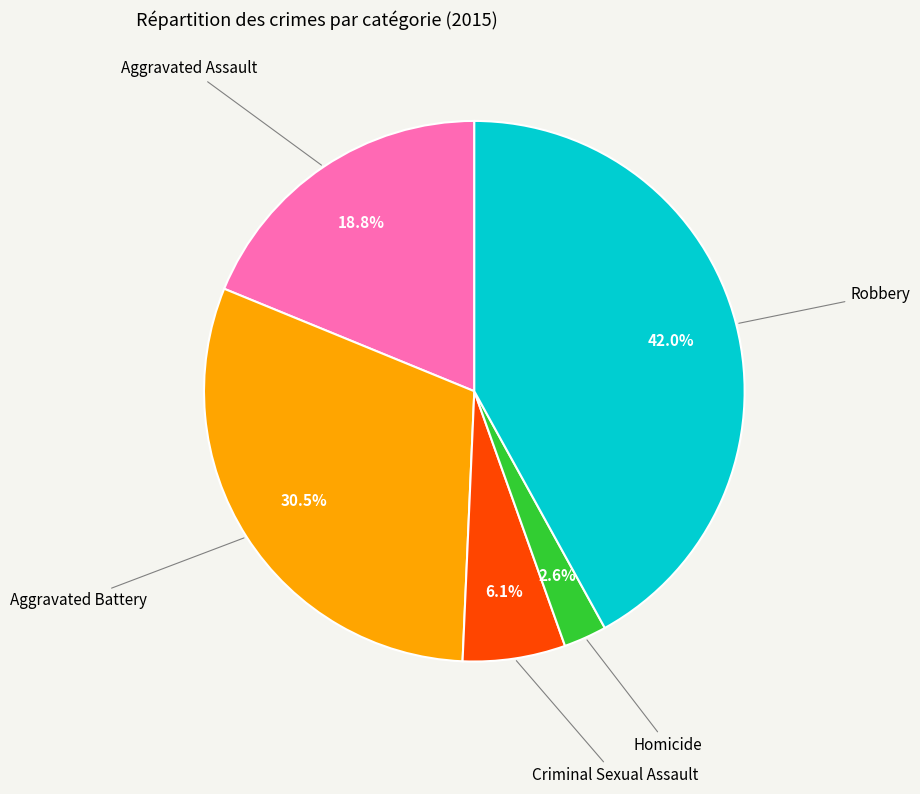

To the nearest percent, what percentage of the pie is Criminal Sexual Assault?

6%